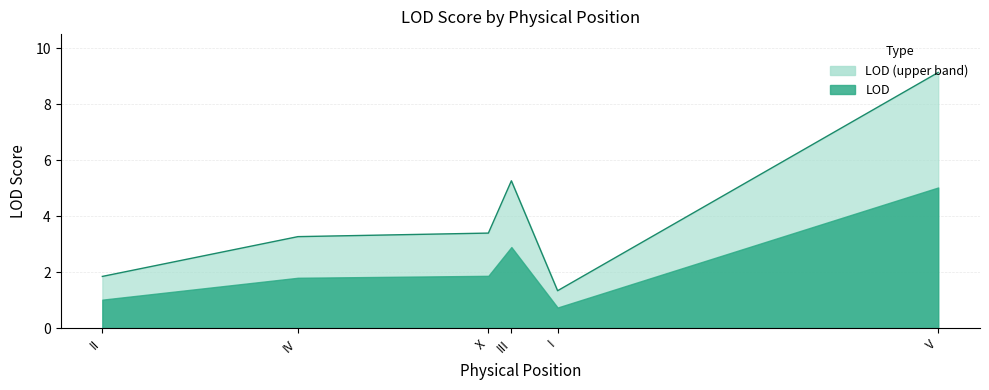

True or false: there are more than 0 points higher than both neighbors.

False